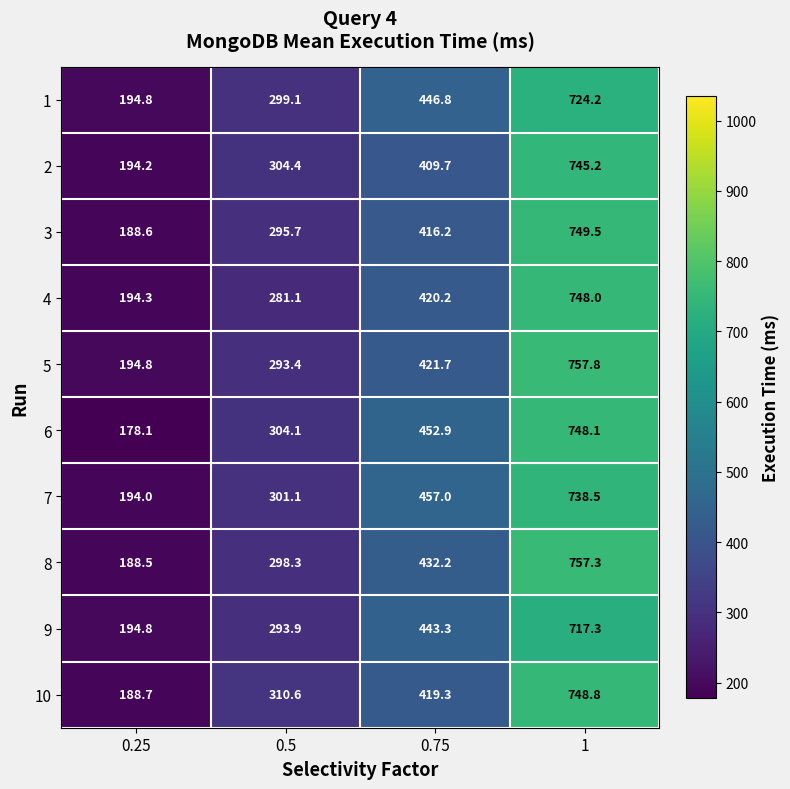

Rank the categories by 5 value from lowest to highest.

0.25, 0.5, 0.75, 1